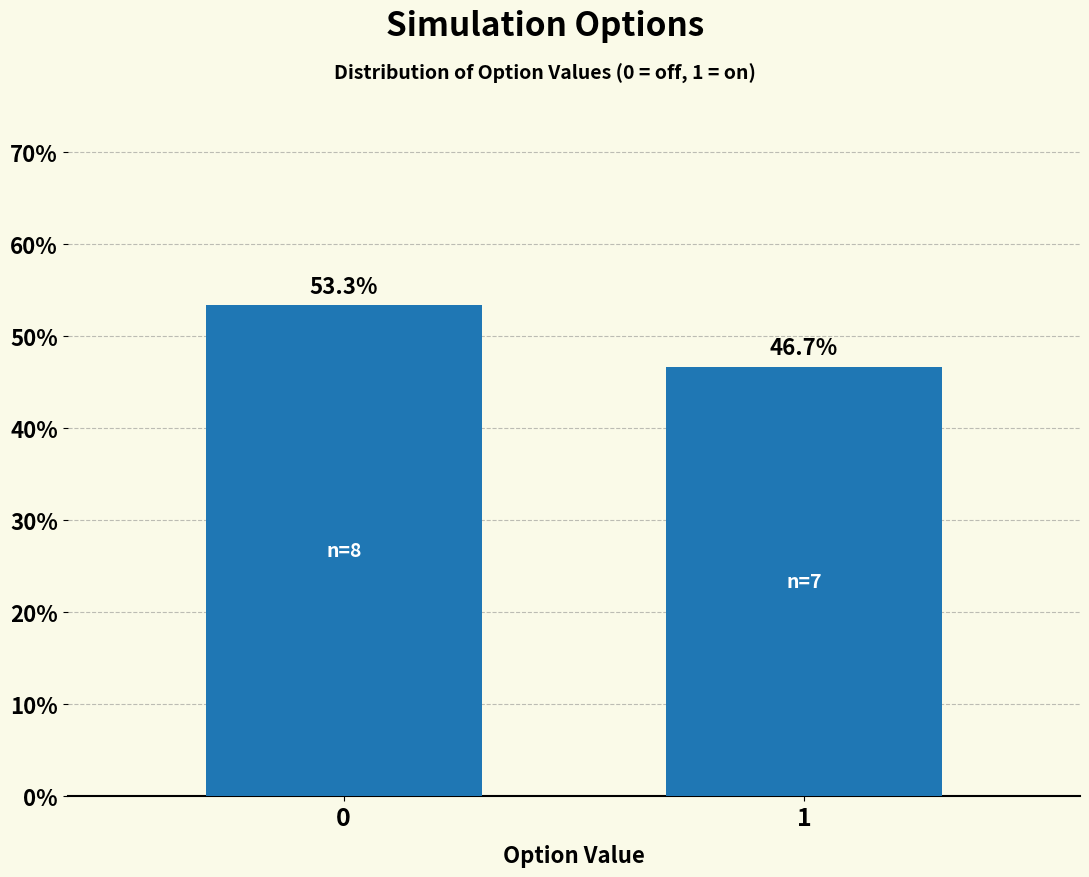

Reading left to right, transcribe all the data shown in this chart.

0=53.3	1=46.7